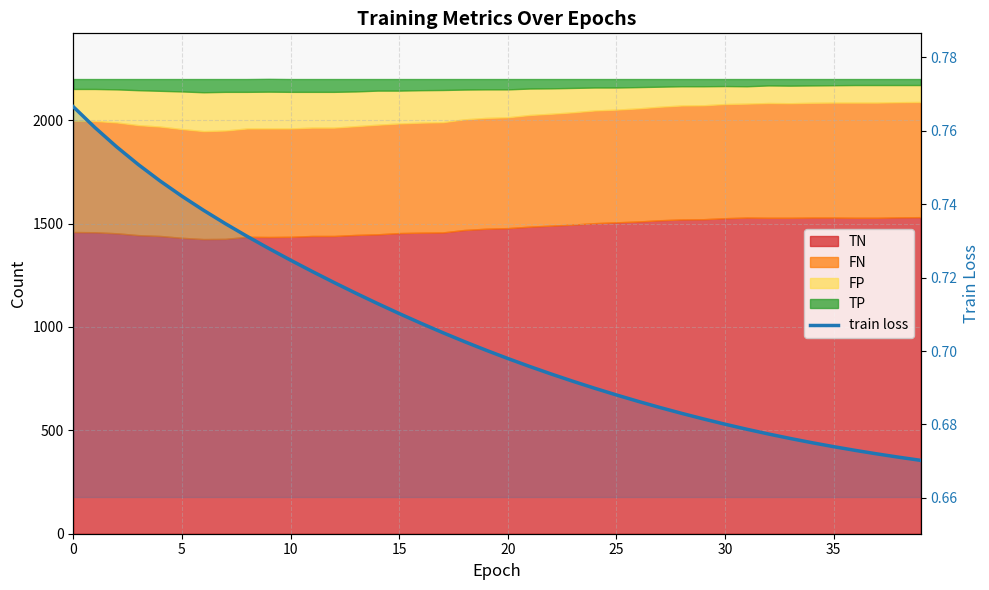

How many values are between 0 and 1?

40